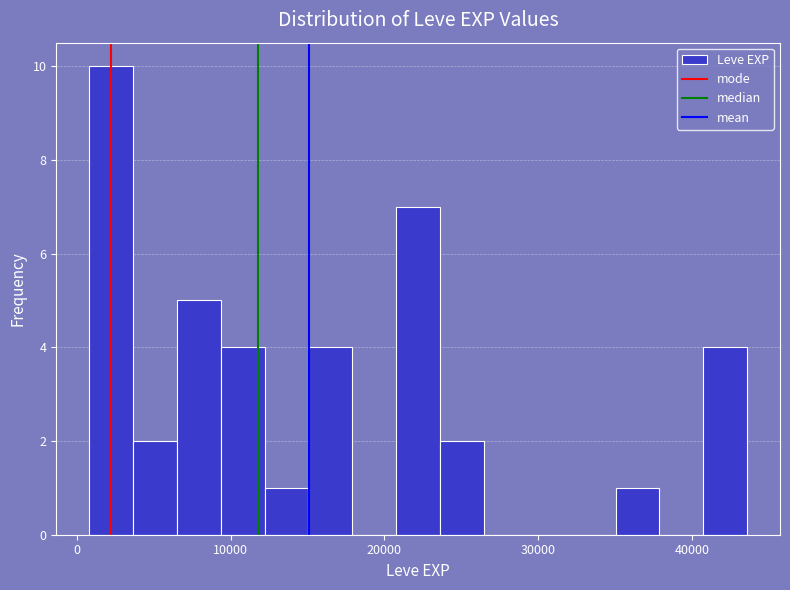

Read against the x-axis, roughly where is the centre of the tallest bar?

2000